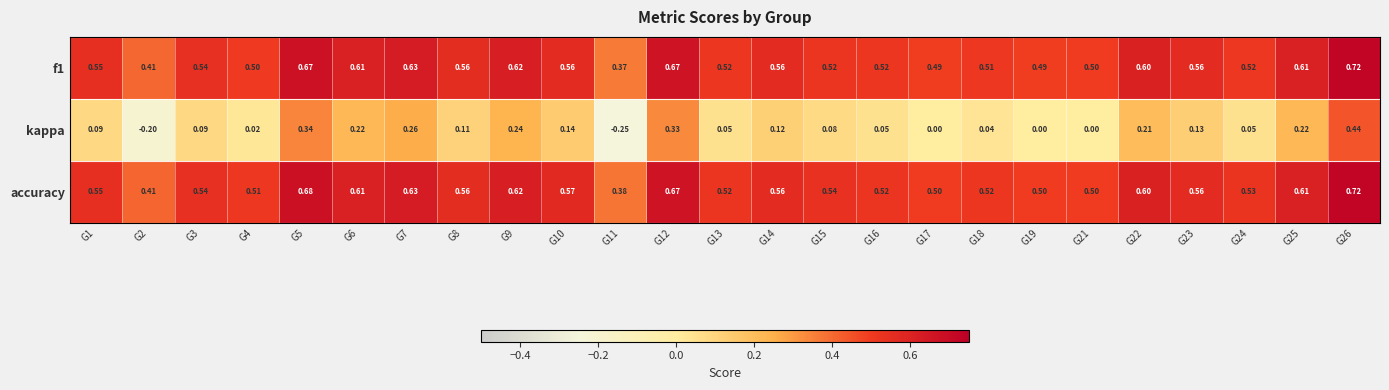

Which series has the largest total across all categories?

accuracy